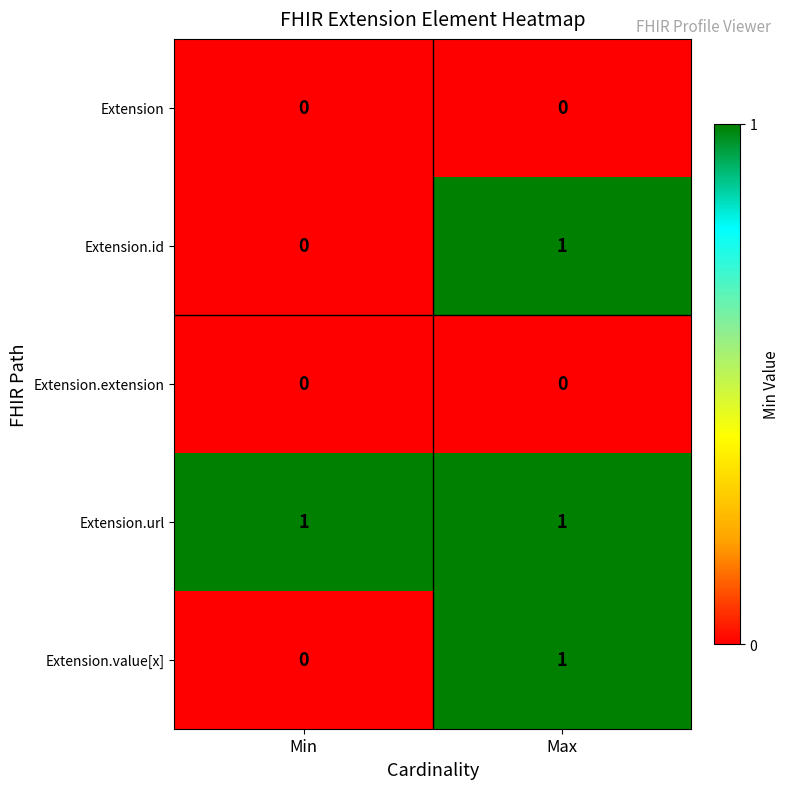

Which series has the largest total across all categories?

Extension.url